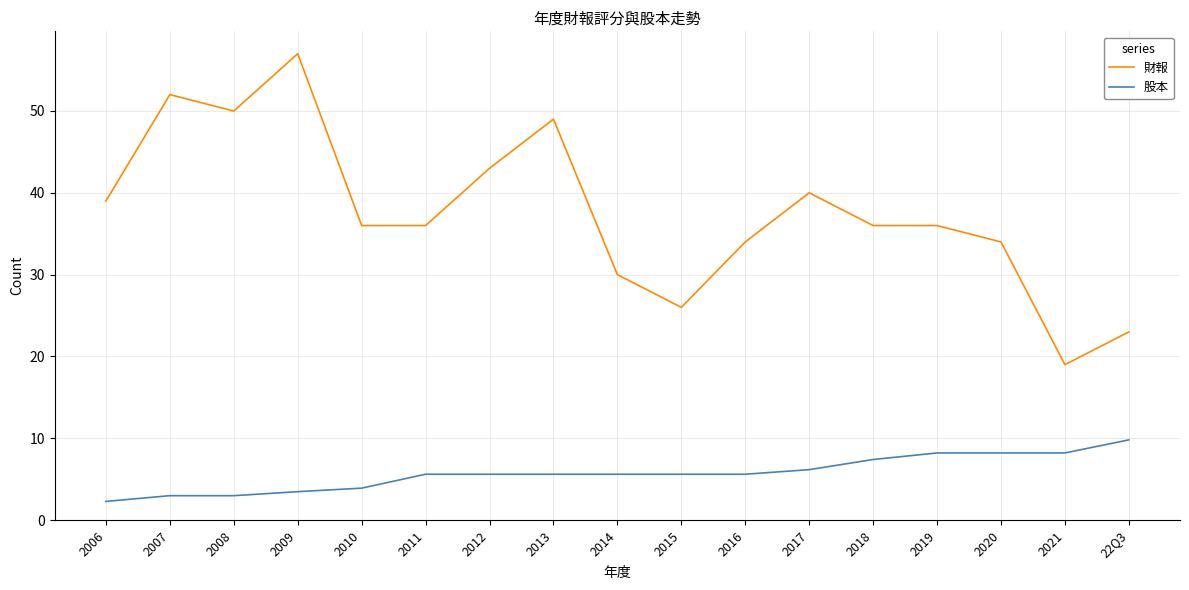

The value of 財報 at 2006 is 39.0. True or false?

True